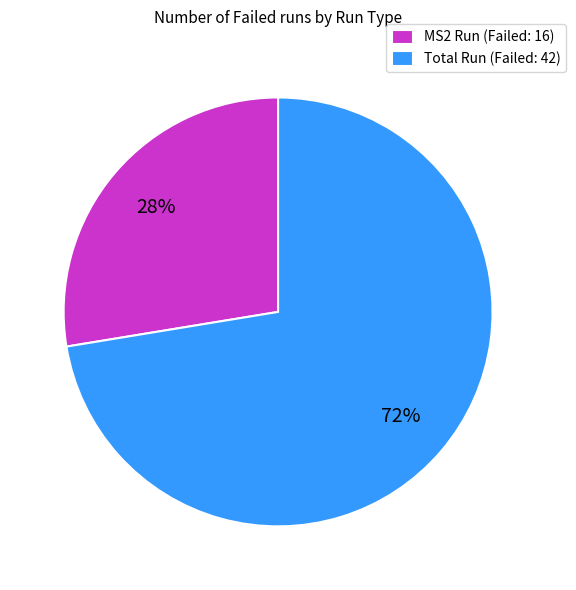

Count the number of slices in the pie.

2